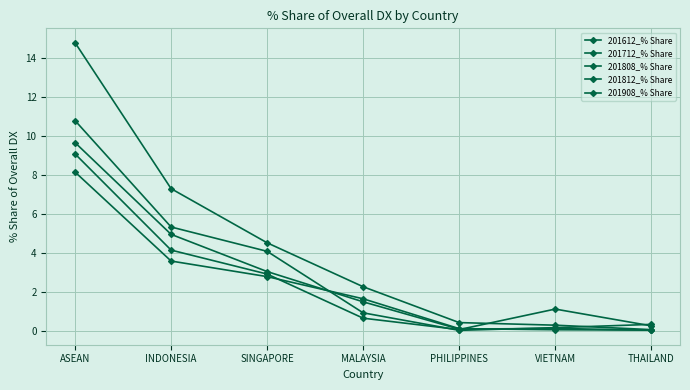

Is this an area chart (filled region under the line)?

No